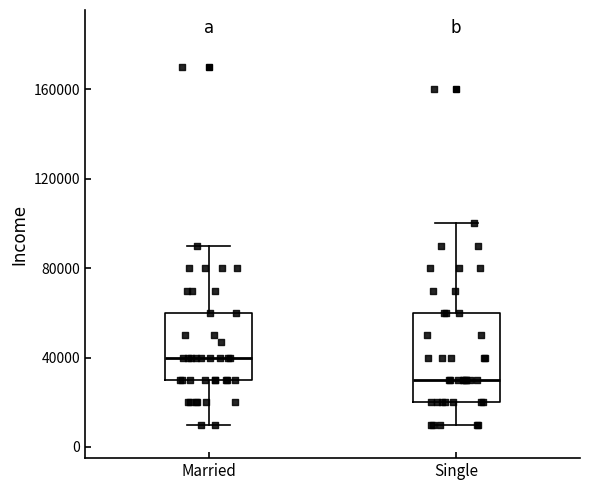

Which box's median line is the highest?

Married